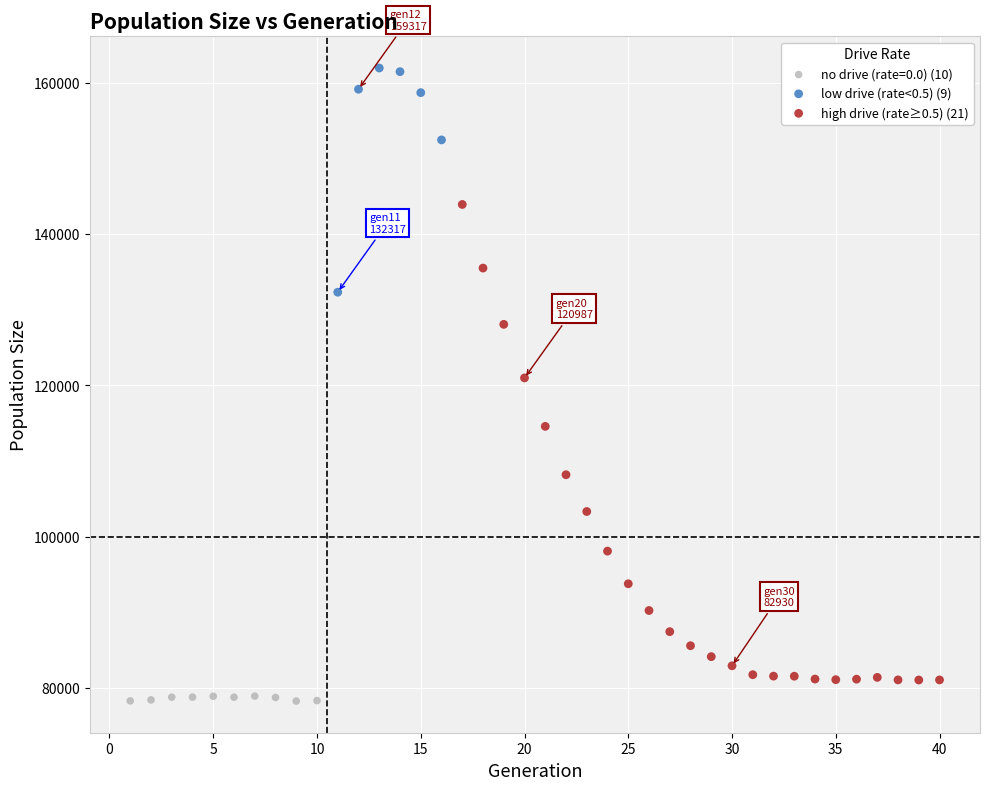

Which series reaches the maximum Y coordinate?

low drive (rate<0.5) (9)